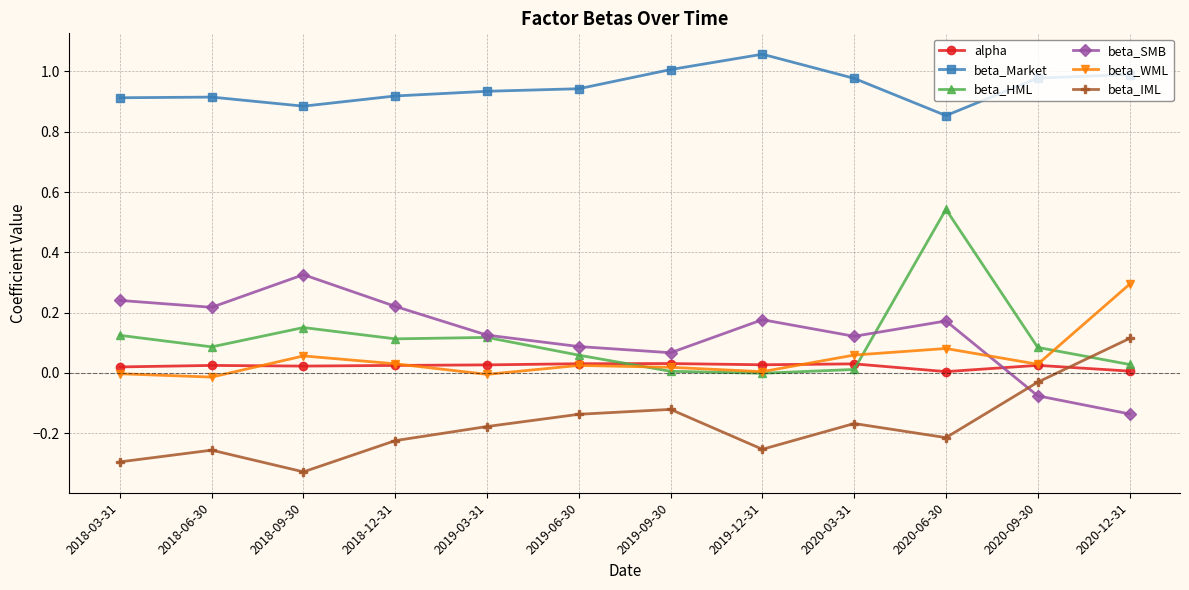

Is the value of beta_SMB at 2018-06-30 greater than the value of beta_HML at 2018-06-30?

Yes